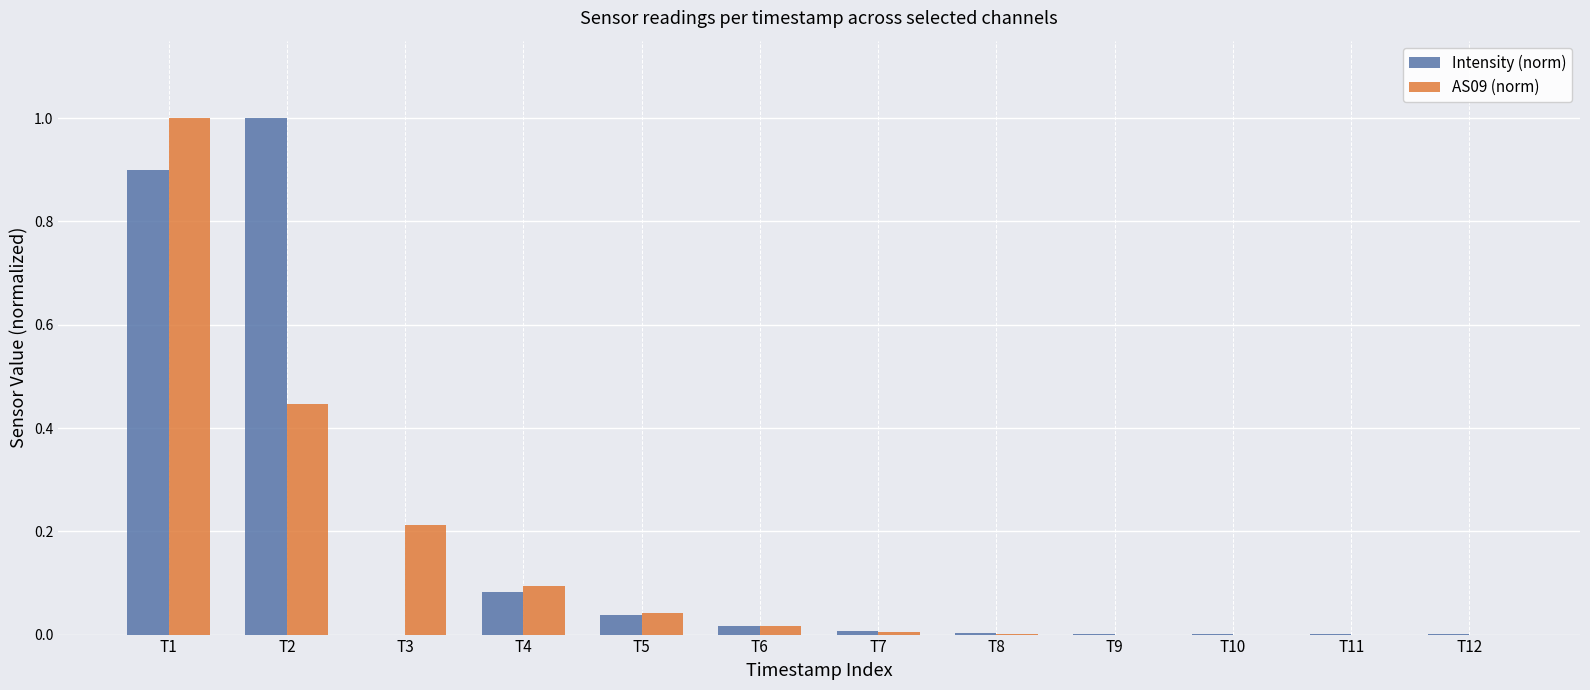

The value of AS09 (norm) at T7 is 0.0. True or false?

True